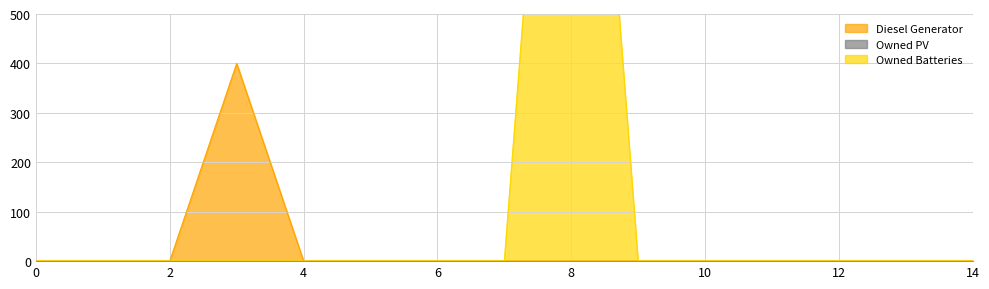

True or false: Owned Batteries and Diesel Generator intersect in this chart.

False